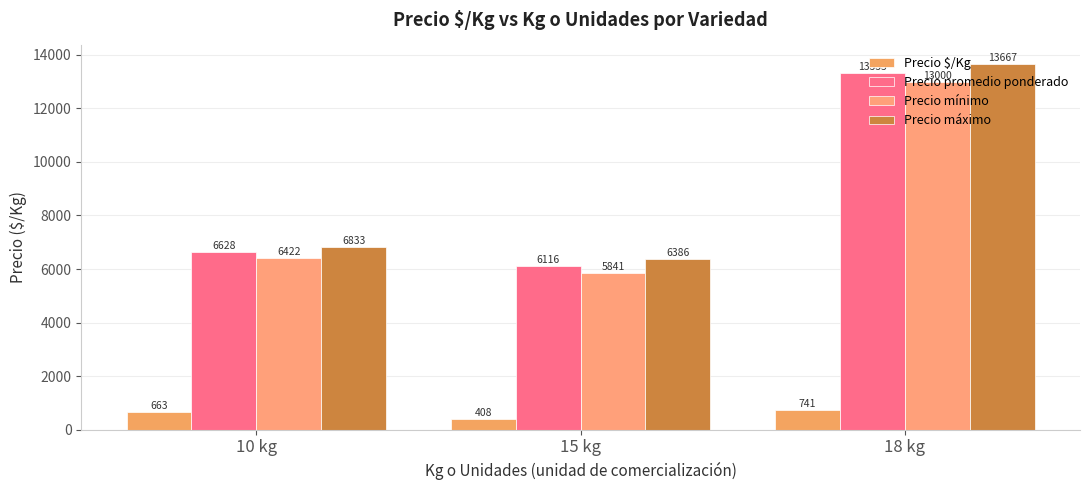

What is the value of the Precio $/Kg bar at the 1st from the left?

663